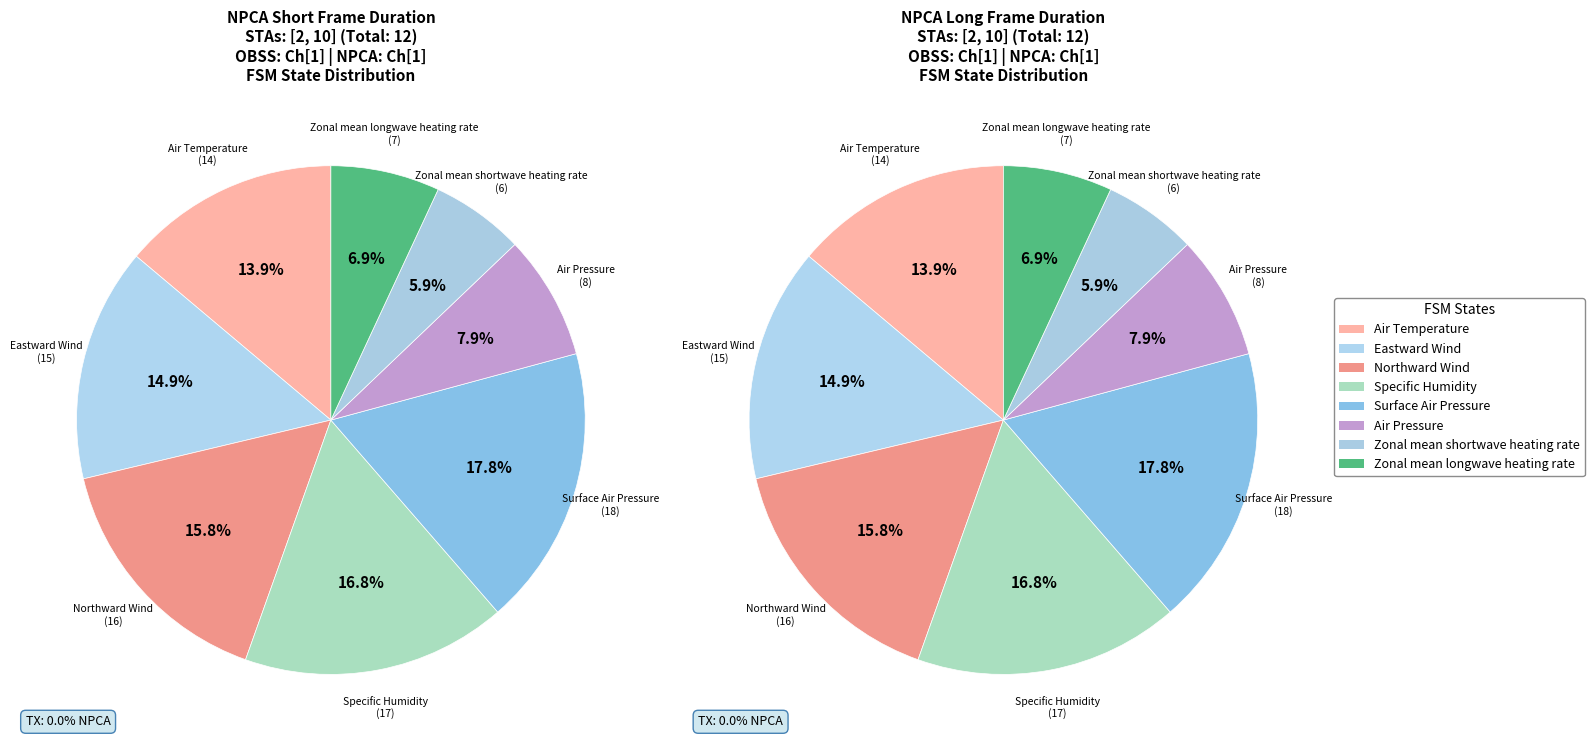

The Northward Wind slice represents 10% of the pie. True or false?

False